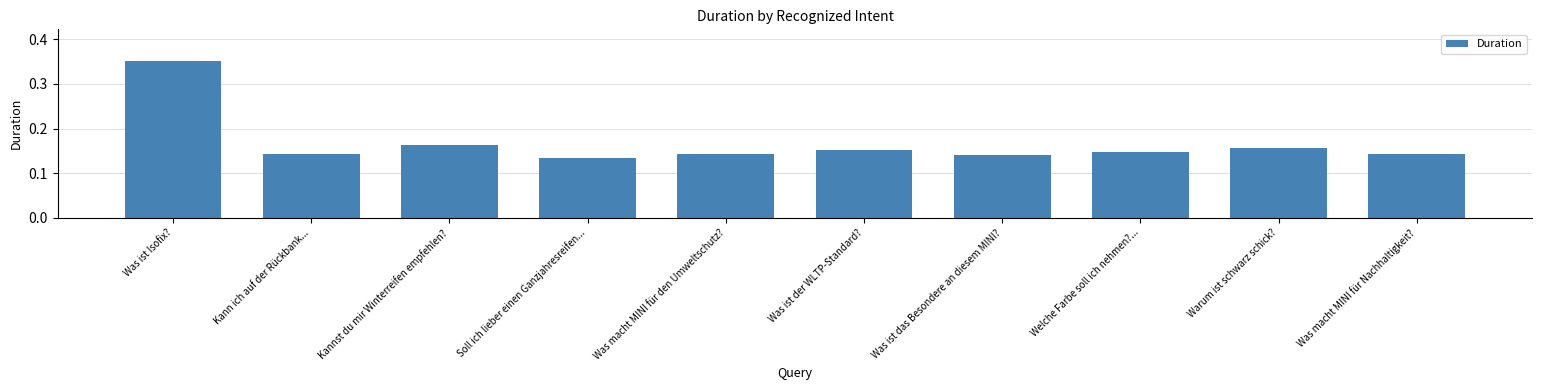

What position from the right is Welche Farbe soll ich nehmen?...?

3